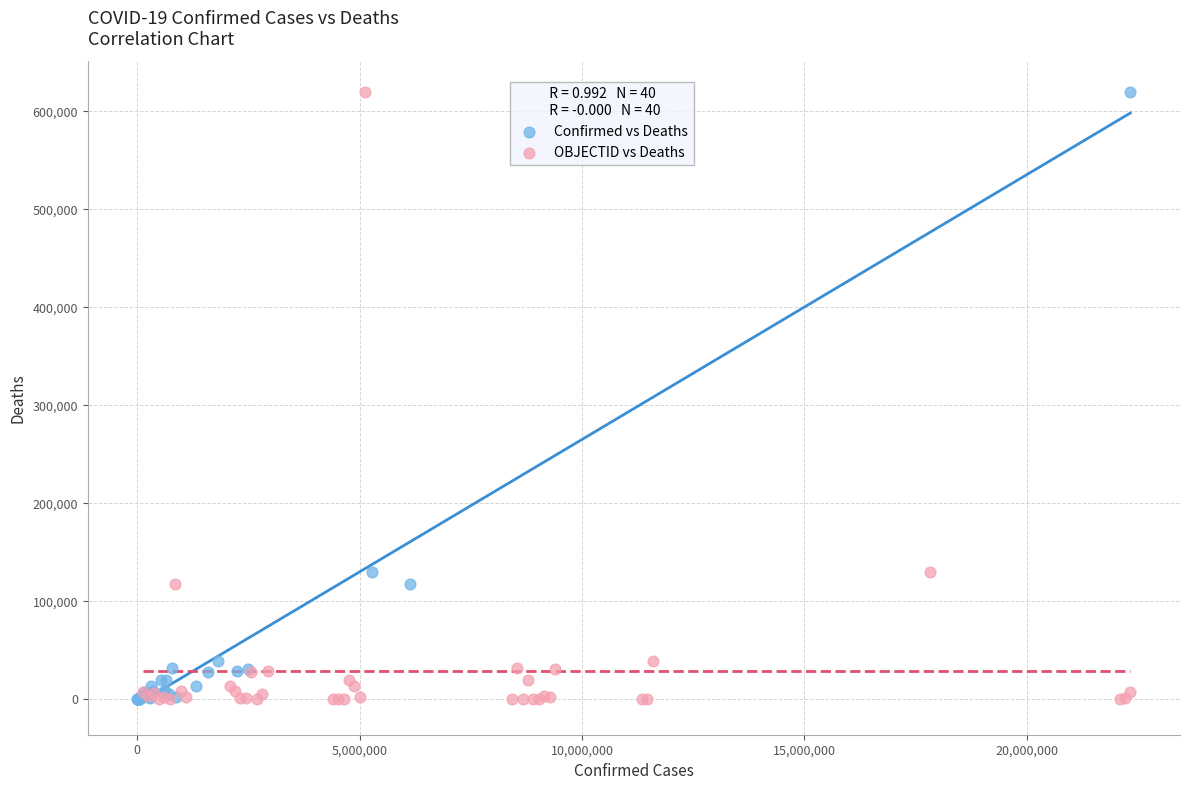

What are all the series names shown in the legend?

Confirmed vs Deaths, OBJECTID vs Deaths